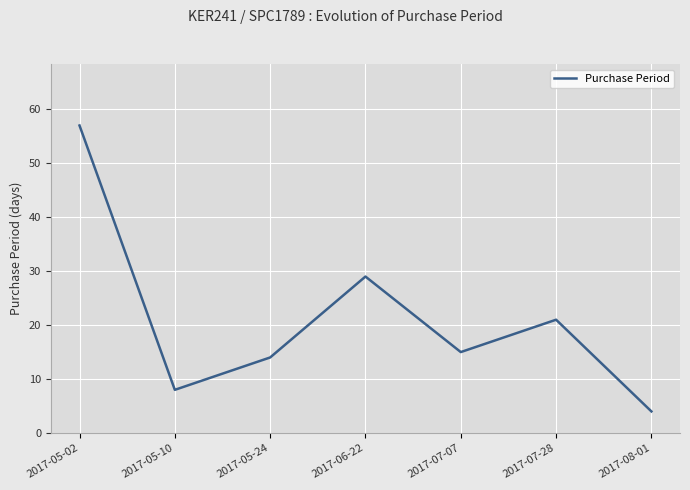

Reading left to right, extract all data points from this chart.

57	8	14	29	15	21	4